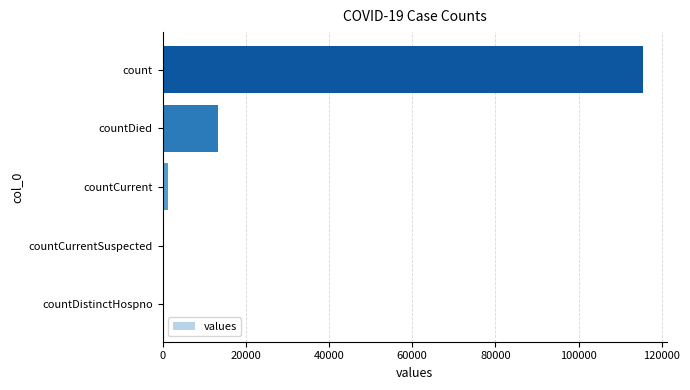

Reading top to bottom, transcribe all the data shown in this chart.

count=115379	countDied=13343	countCurrent=1383	countCurrentSuspected=0	countDistinctHospno=0